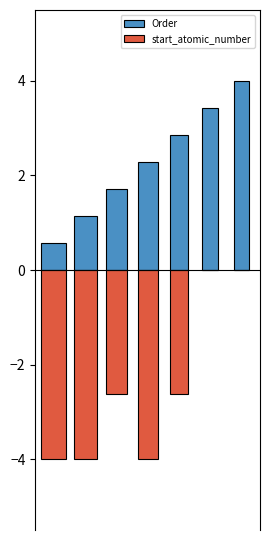

What are all the series names shown in the legend?

Order, start_atomic_number